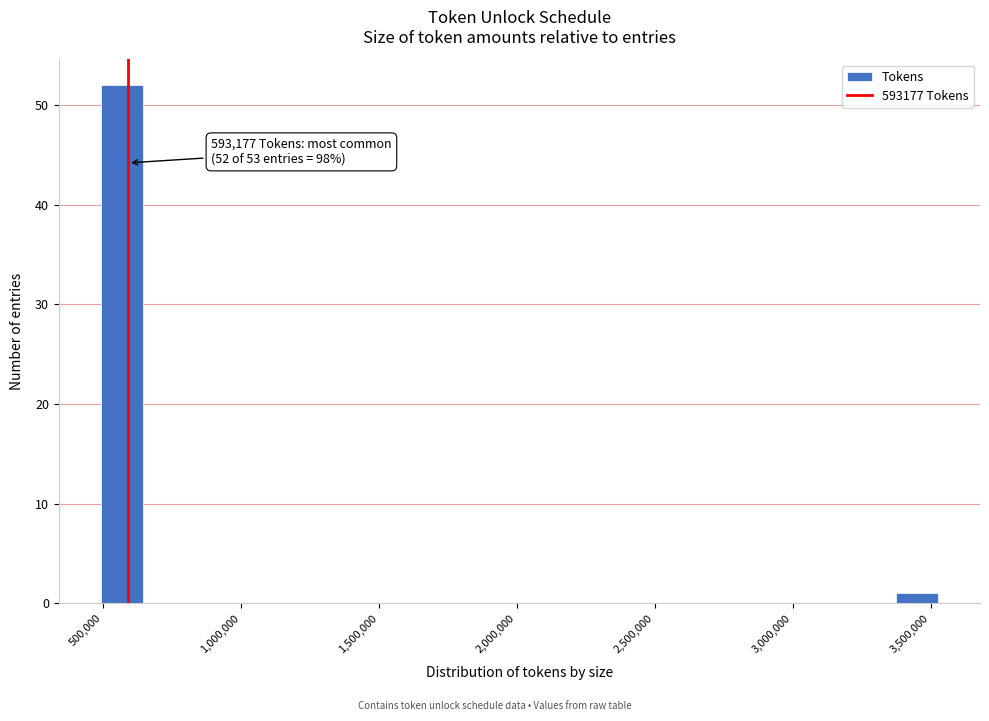

Around what value on the x-axis is the tallest bar? Give the approximate position of its centre, as read against the axis.

550000